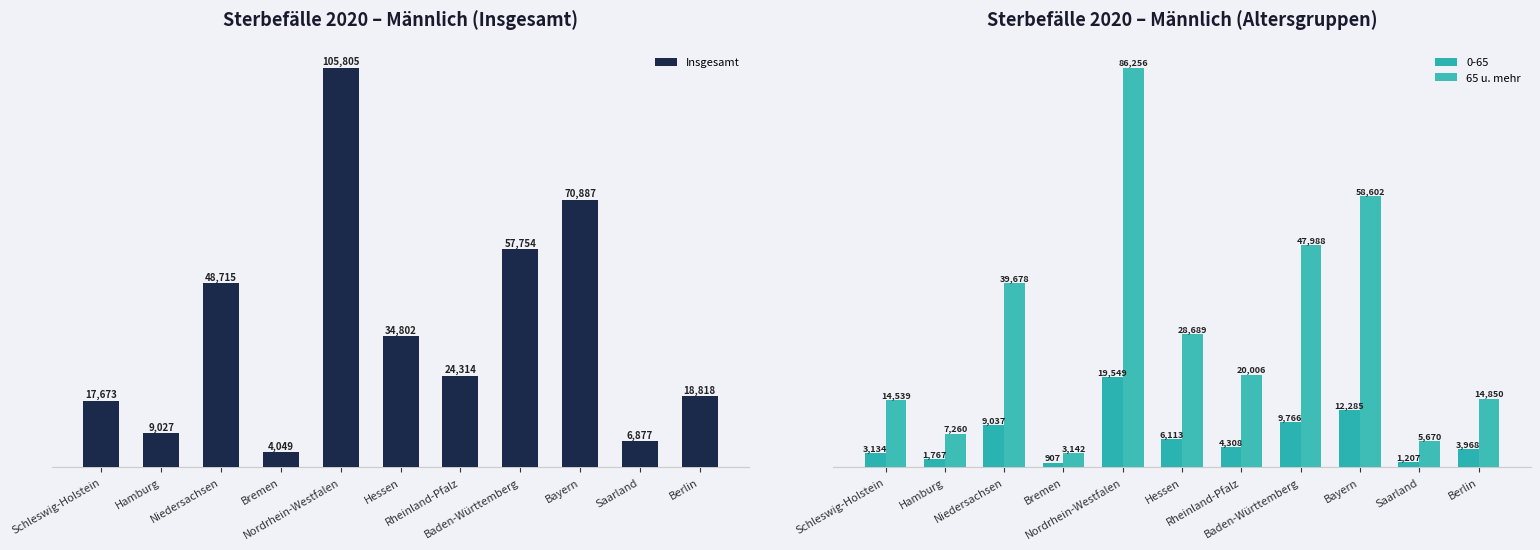

Does the chart contain stacked bars?

No